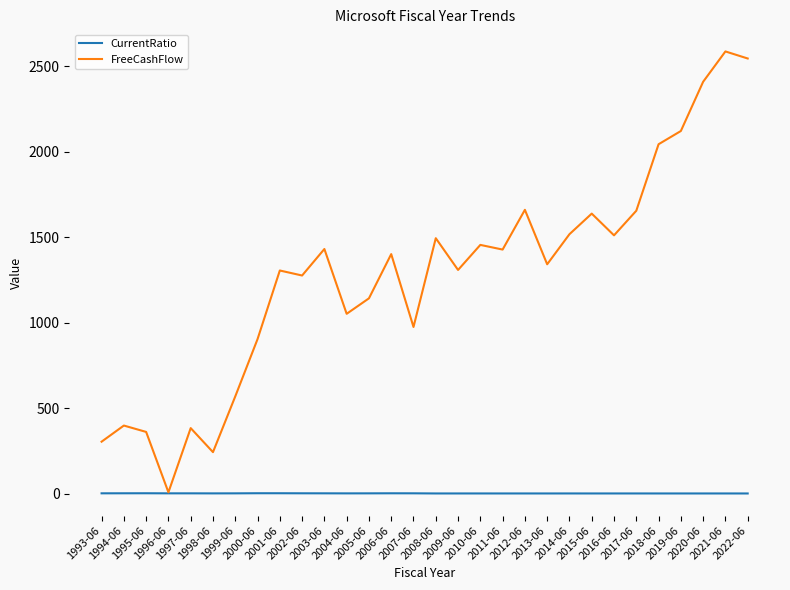

Does the chart have visible grid lines?

No